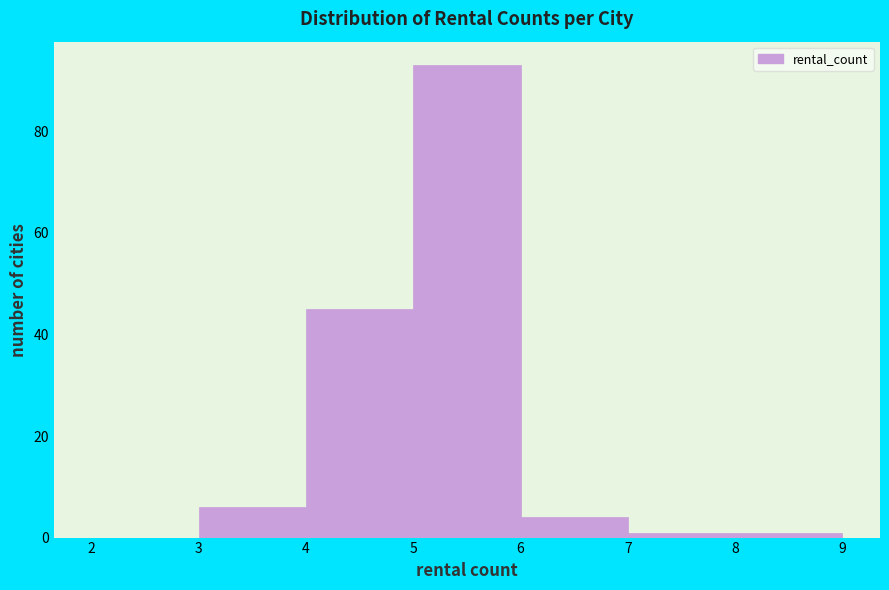

What is the height of the bar covering 5 to 6 on the x-axis? The values are not printed on the chart, so give them approximately, as read against the axis.

94